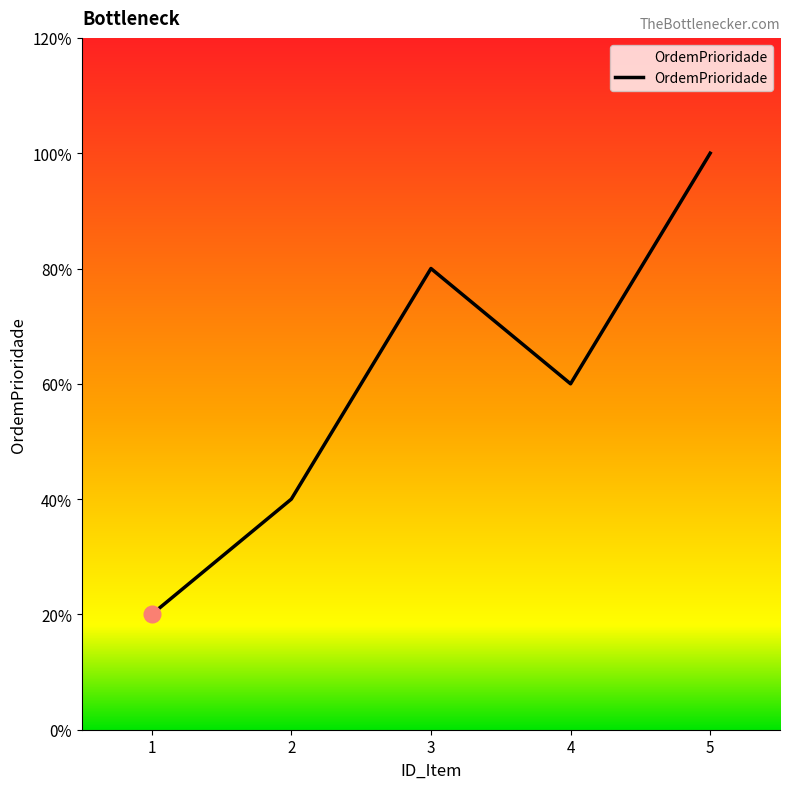

Rank the categories by value from lowest to highest.

1, 2, 4, 3, 5